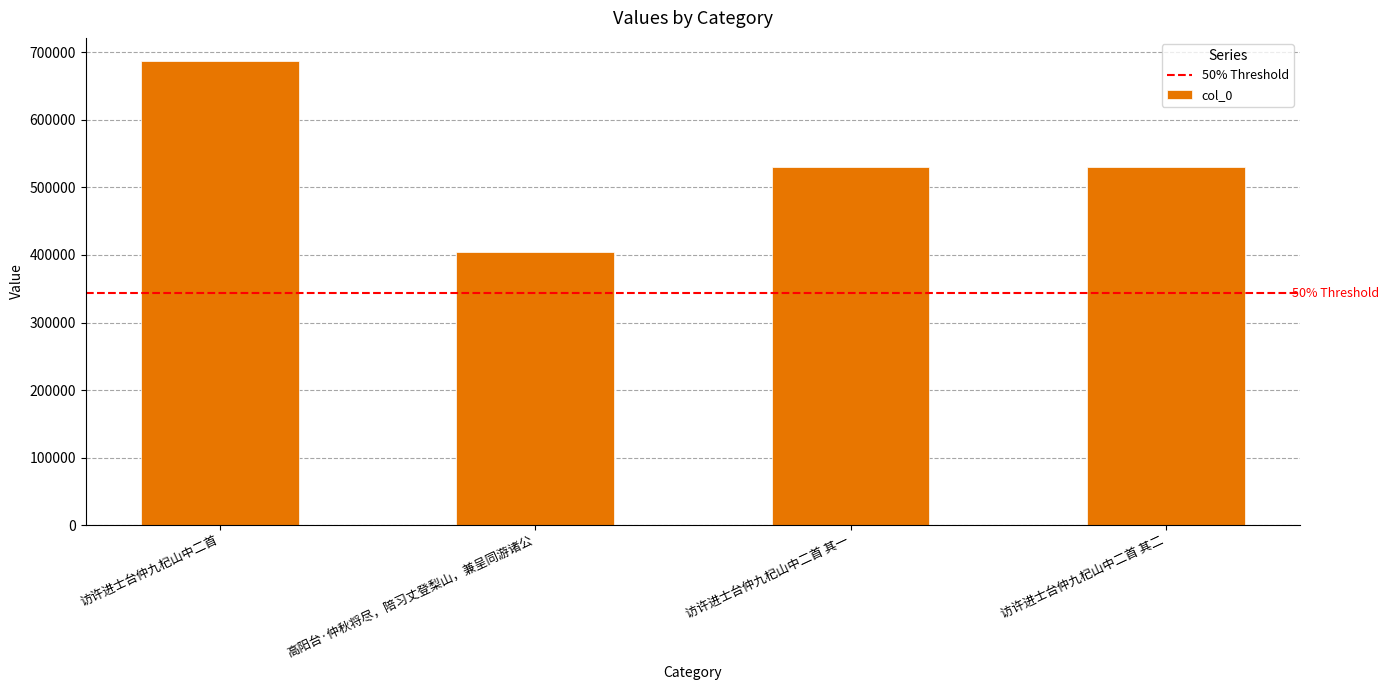

Are the bars grouped side by side (vs. stacked)?

No